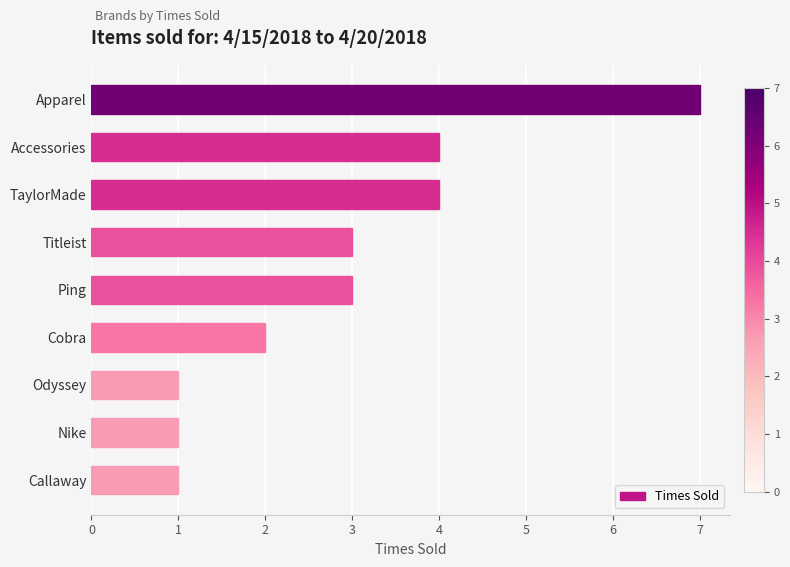

What is the change in value from Apparel to Nike?

-6